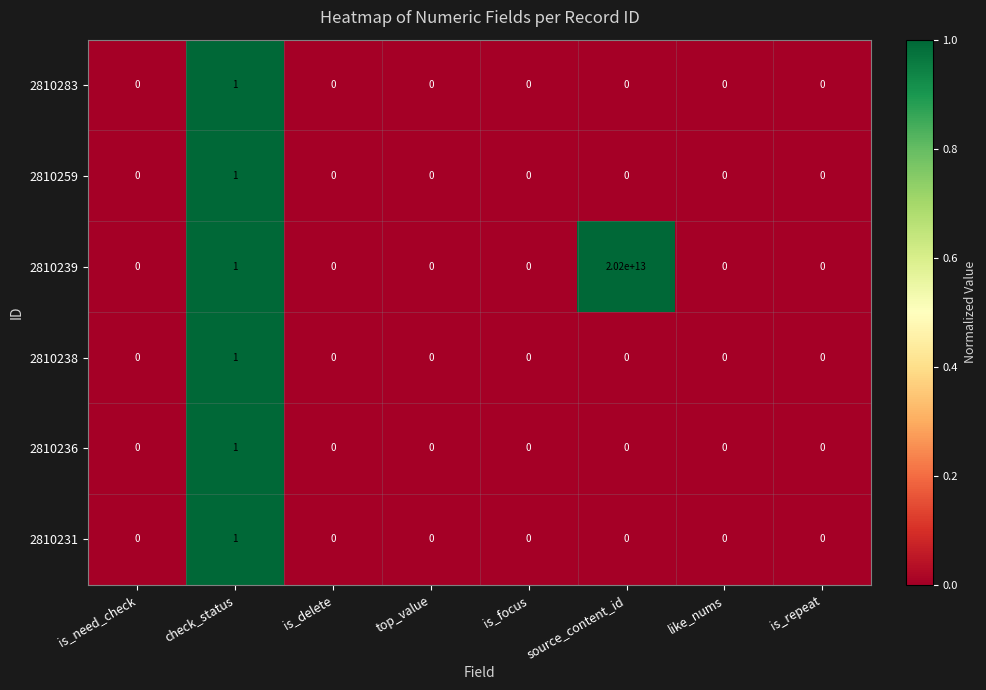

The 2810238 series shows 0 at source_content_id. True or false?

True